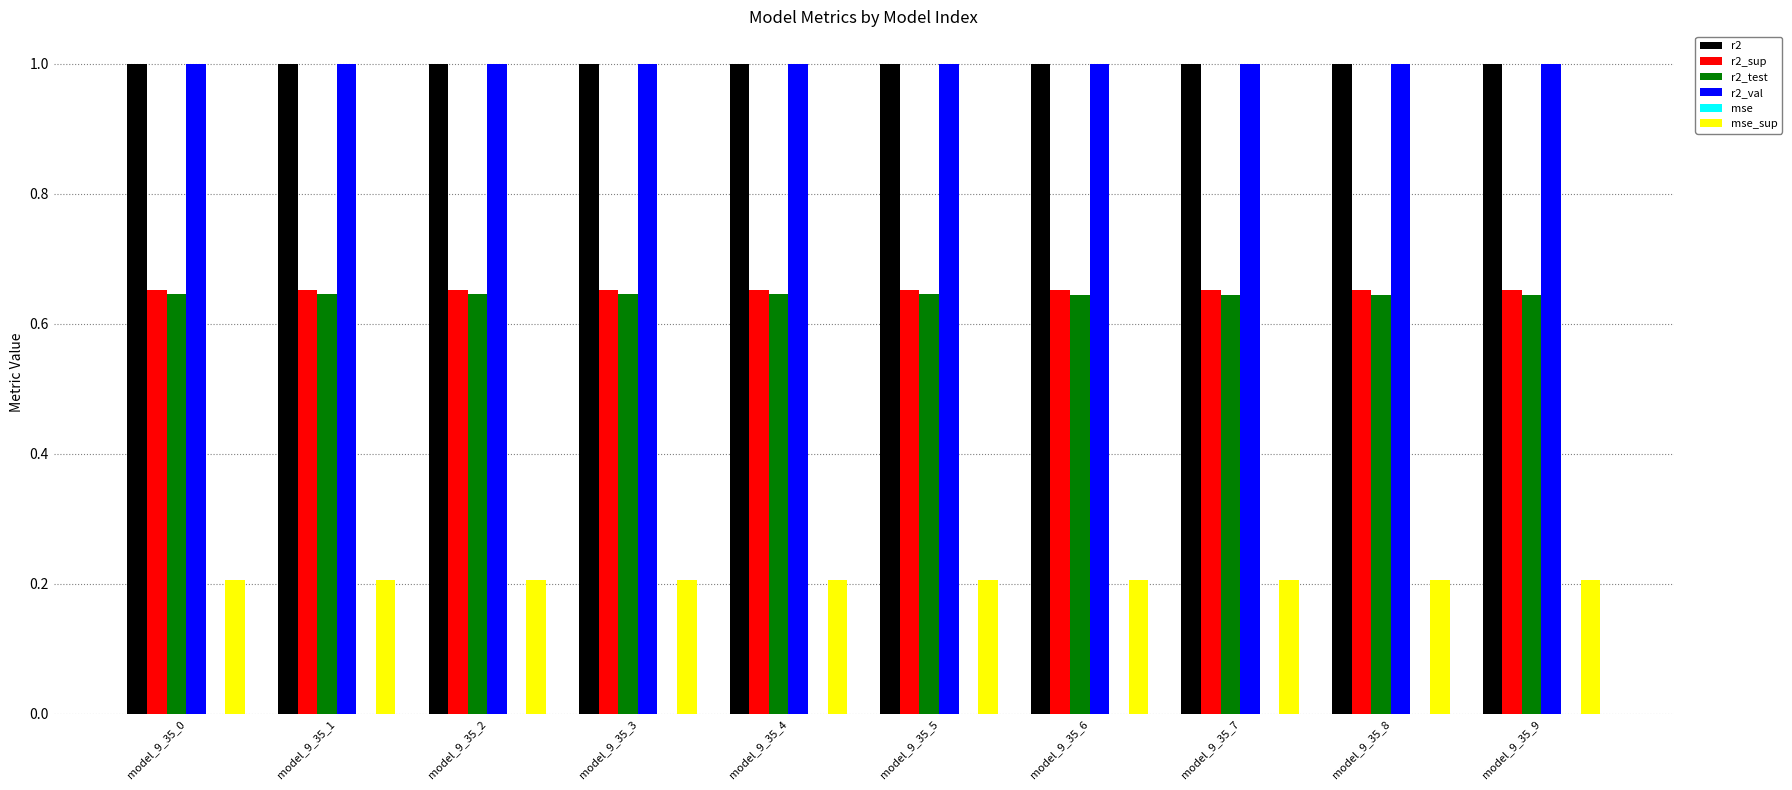

The r2_test series shows 1.0 at model_9_35_5. True or false?

False